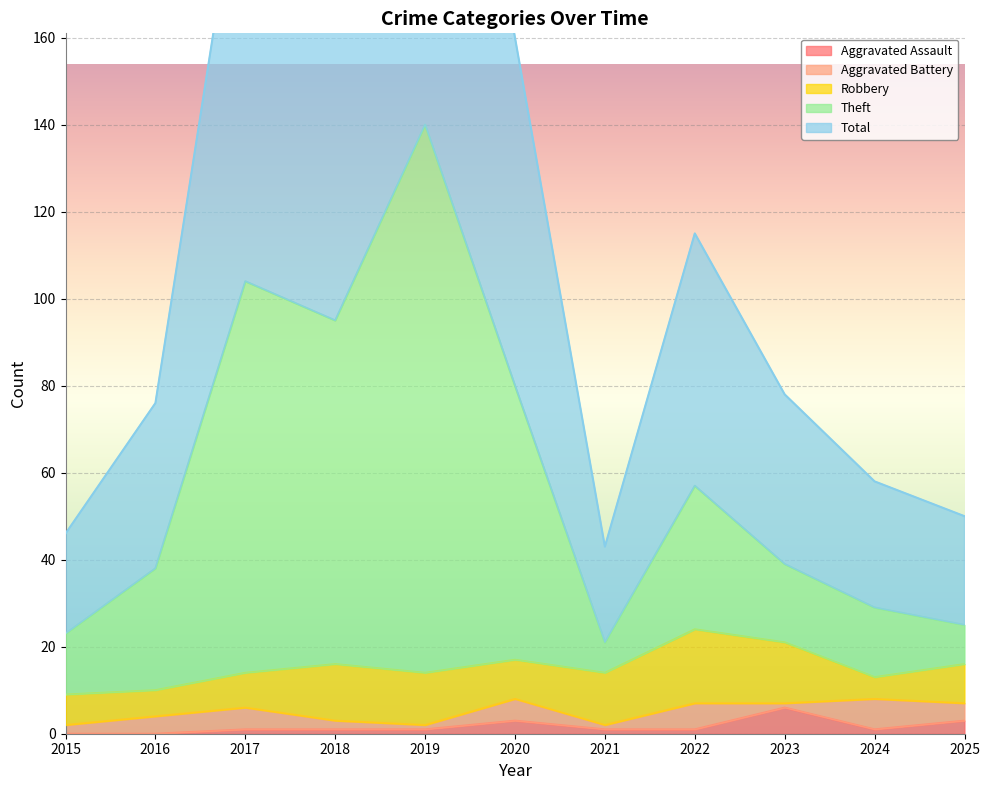

Between 2015 and 2019, which series saw the biggest shift?

Total